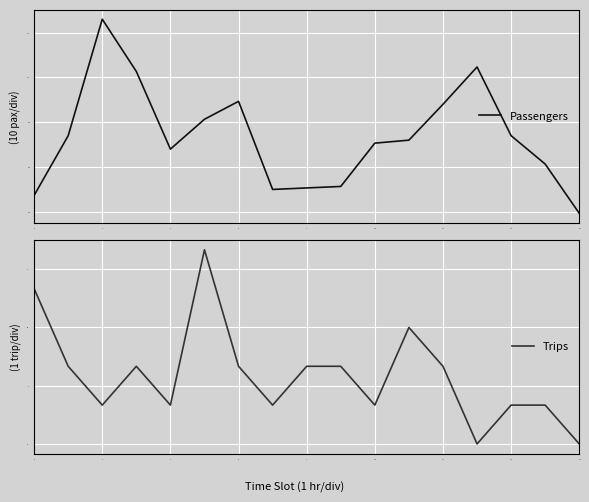

Is it true that Passengers equals 102 at 12?

True